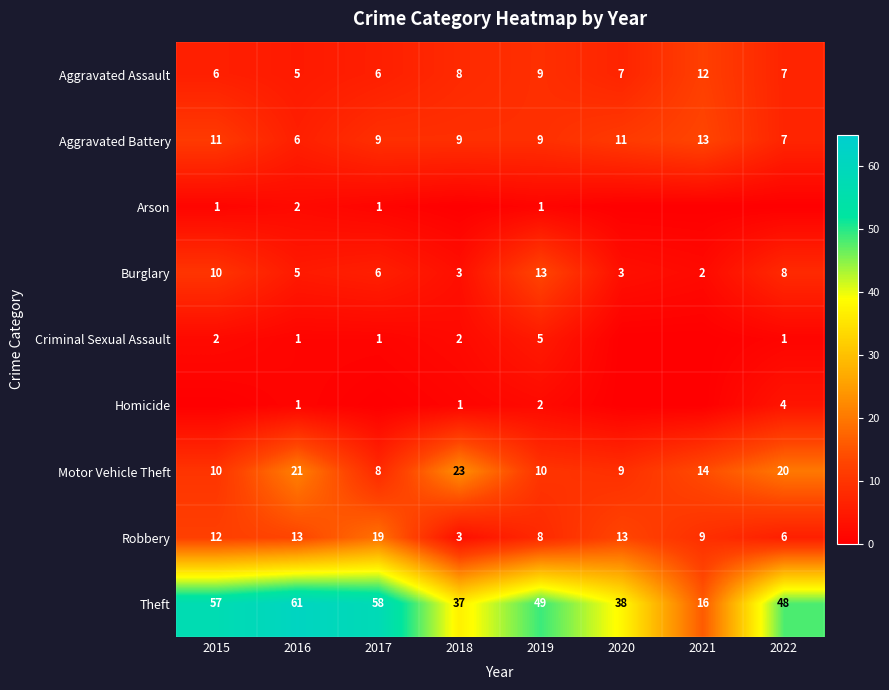

List the labels in order of Theft value, smallest first.

2021, 2018, 2020, 2022, 2019, 2015, 2017, 2016